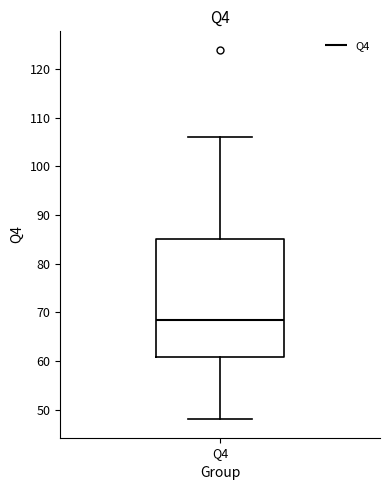

Read this box plot against the y-axis: the position of the median line, the range covered by the box, and the ends of both whiskers. The values are not printed on the chart, so give them approximately, as read against the axis.

median 69, box 61 to 85, whiskers 48 to 106